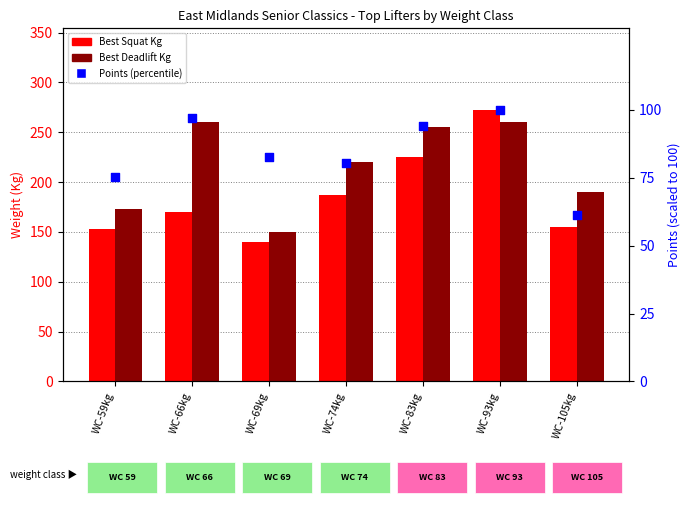

Which series has the largest total across all categories?

Best Deadlift Kg